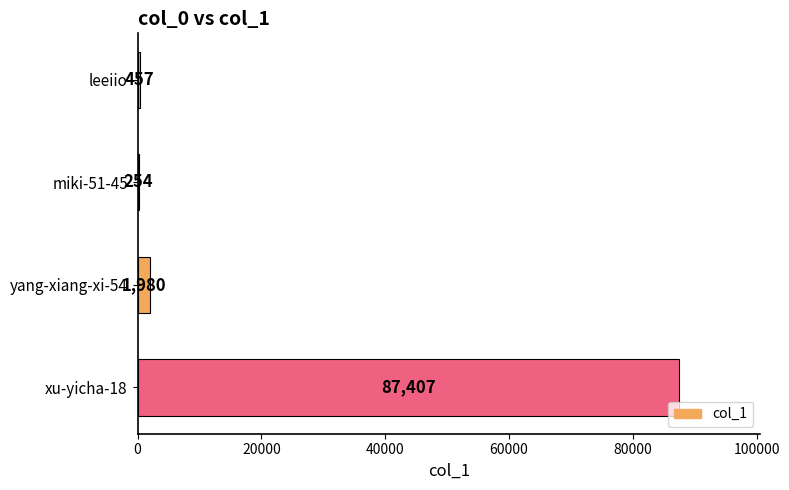

Reading top to bottom, transcribe all the data shown in this chart.

leeiio=457	miki-51-45=254	yang-xiang-xi-54=1980	xu-yicha-18=87407